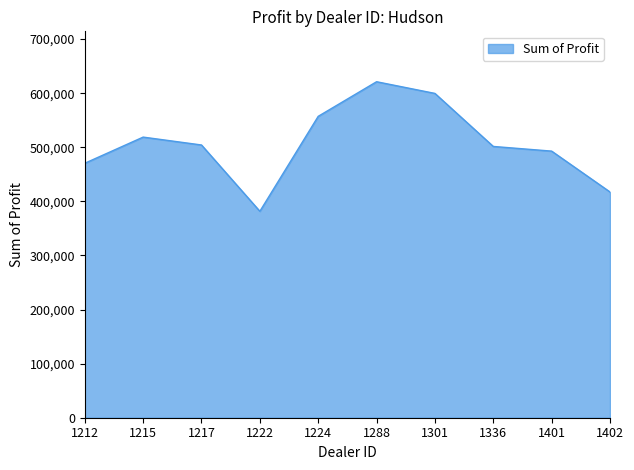

Count the number of data series in this chart.

1